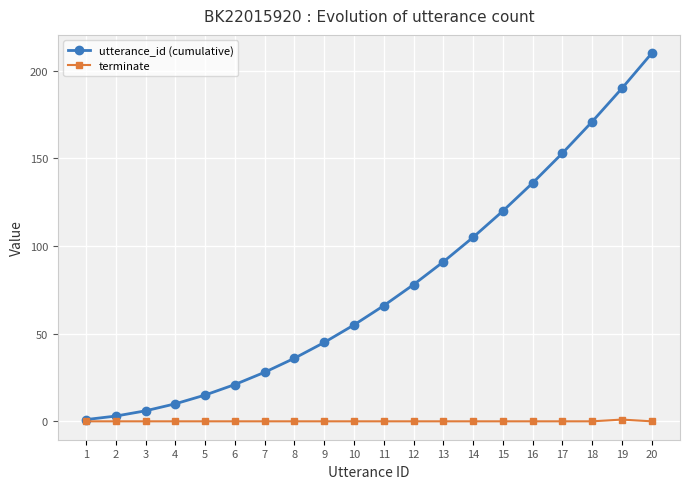

Reading left to right, list all the values displayed in this chart.

utterance_id (cumulative): 1=1	2=3	3=6	4=10	5=15	6=21	7=28	8=36	9=45	10=55	11=66	12=78	13=91	14=105	15=120	16=136	17=153	18=171	19=190	20=210
terminate: 1=0	2=0	3=0	4=0	5=0	6=0	7=0	8=0	9=0	10=0	11=0	12=0	13=0	14=0	15=0	16=0	17=0	18=0	19=1	20=0